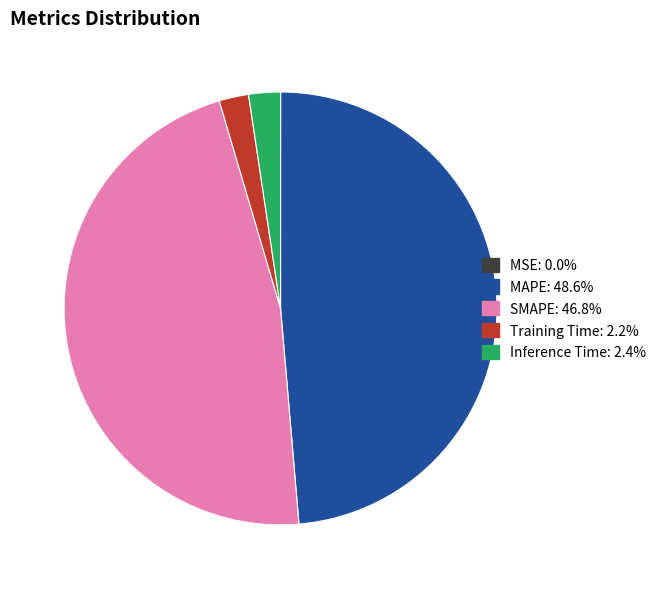

Combined, do Training Time and Inference Time account for over 50%?

No